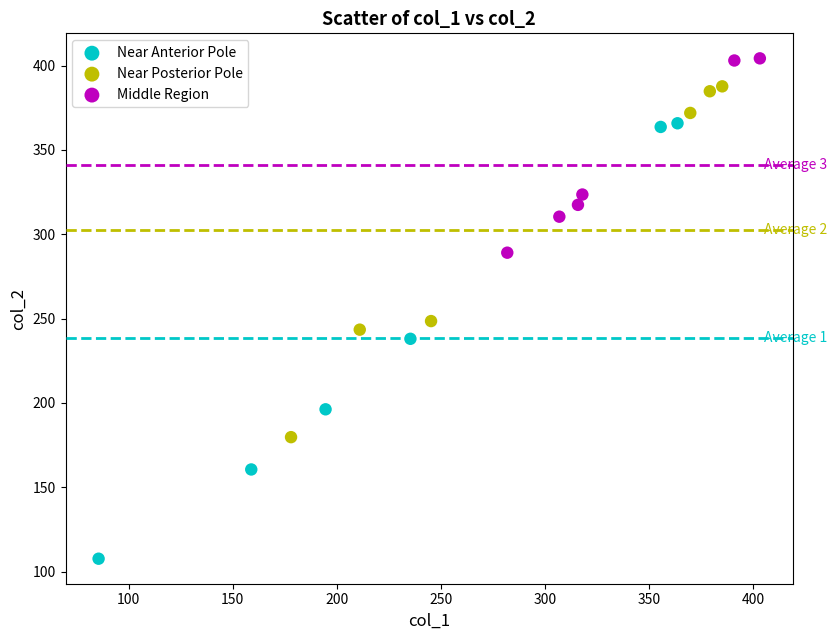

Which series has the largest Y range (max minus min)?

Near Anterior Pole